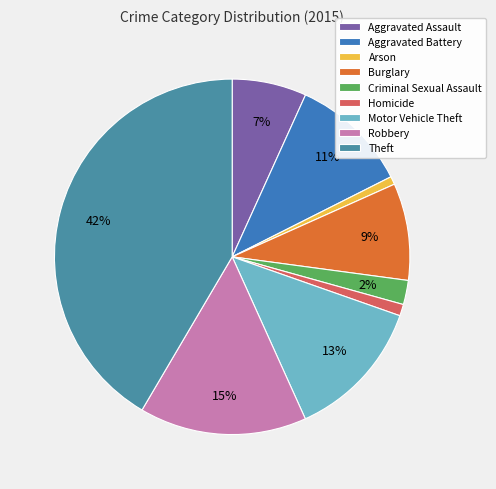

To the nearest percent, what portion does Criminal Sexual Assault represent?

2%